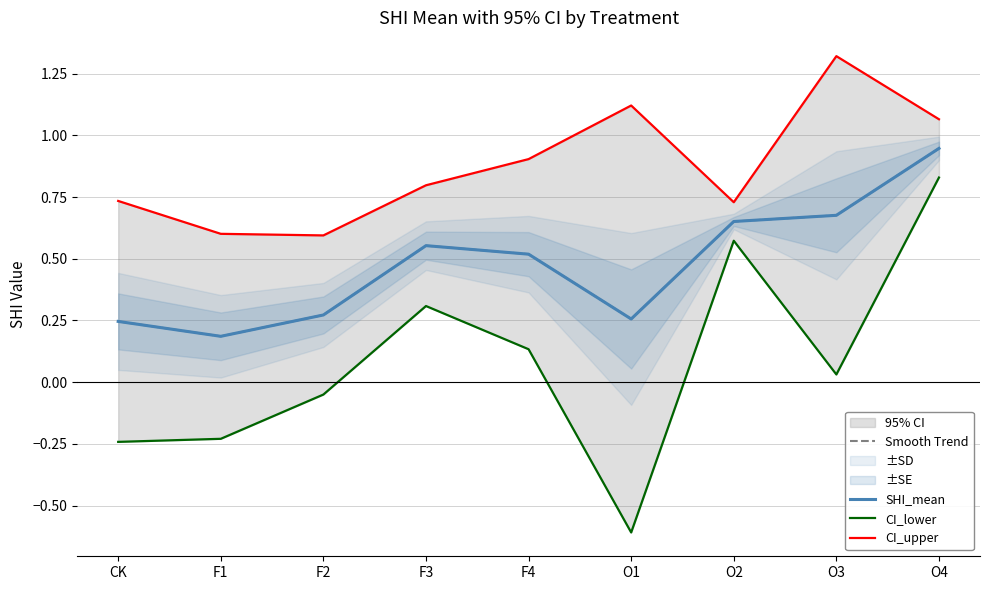

The value of Smooth Trend at O3 is 0.7. True or false?

True